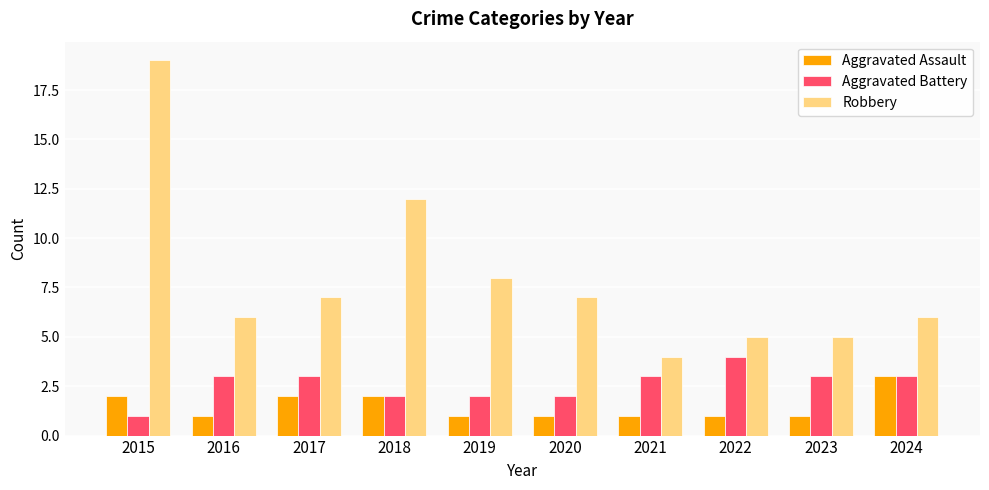

What value does the Robbery series have at 2024?

6